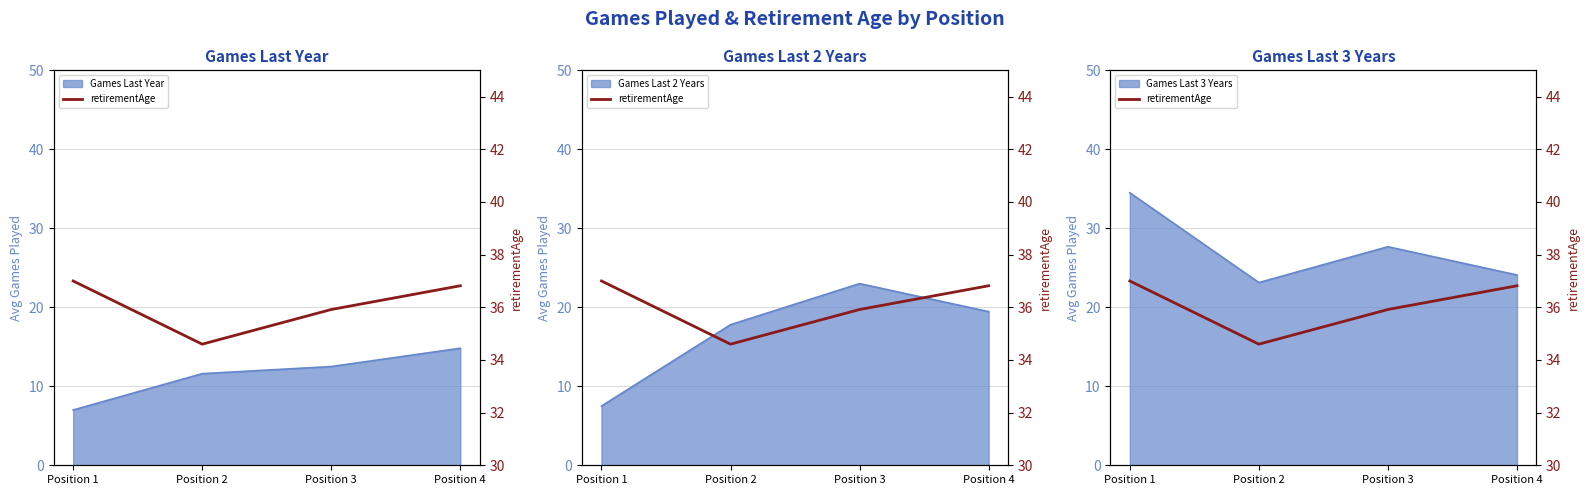

At which category does the data reach its first local valley?

Position 2